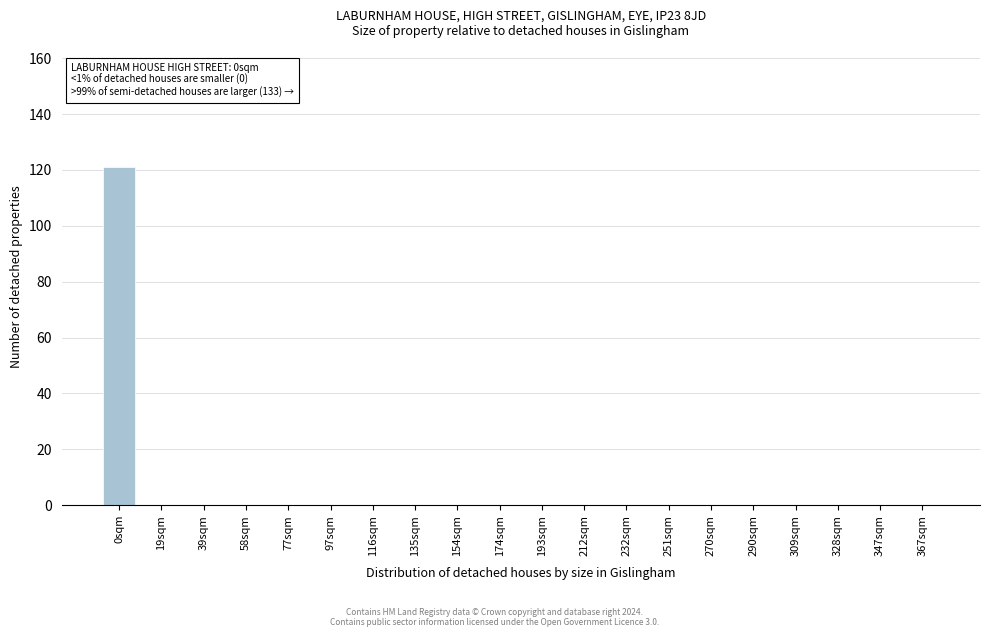

Reading left to right, list all the values displayed in this chart.

0sqm=121	19sqm=0	39sqm=0	58sqm=0	77sqm=0	97sqm=0	116sqm=0	135sqm=0	154sqm=0	174sqm=0	193sqm=0	212sqm=0	232sqm=0	251sqm=0	270sqm=0	290sqm=0	309sqm=0	328sqm=0	347sqm=0	367sqm=0